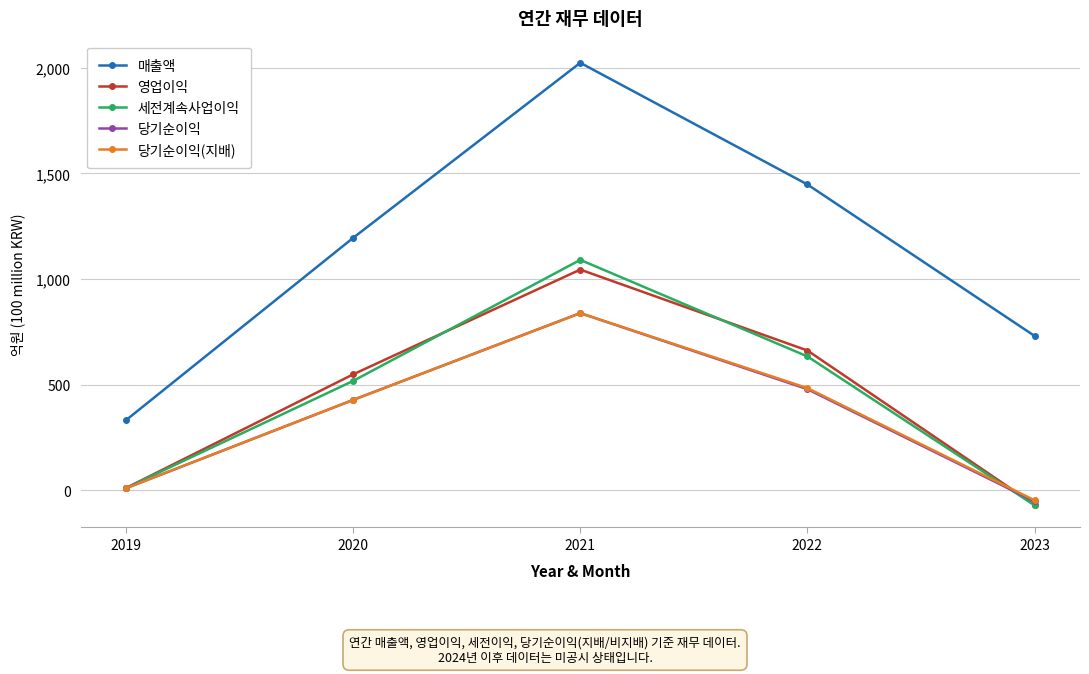

Is it true that 당기순이익 equals -52 at 2023?

True